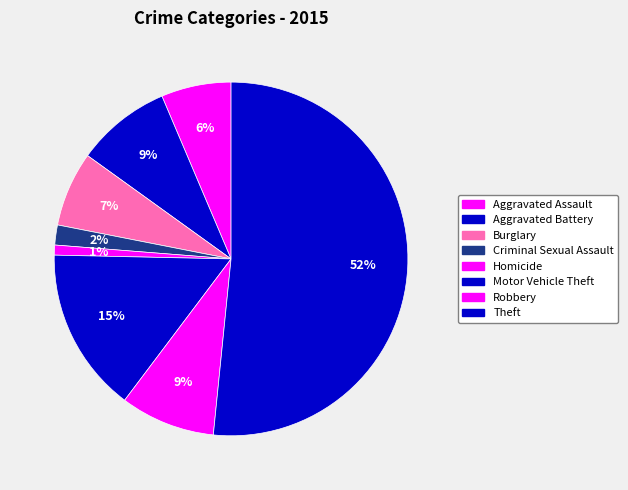

Count the number of slices in the pie.

8